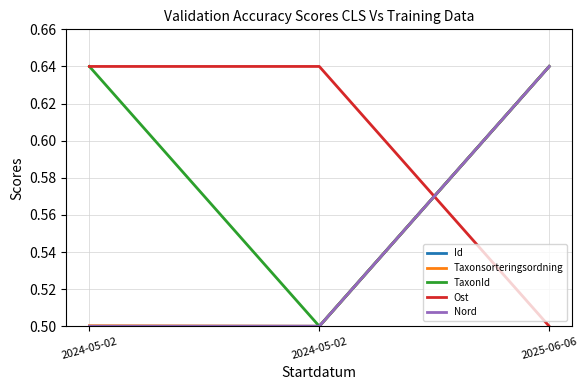

Rank the series at 2025-06-06 from highest to lowest value.

Id, Taxonsorteringsordning, TaxonId, Nord, Ost